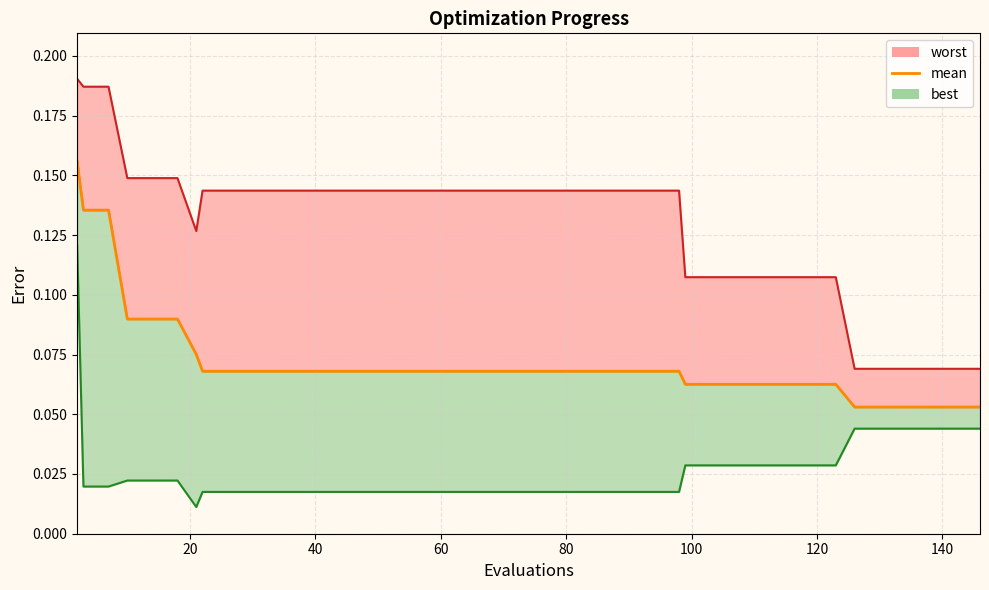

True or false: mean and worst_line cross at least once.

False